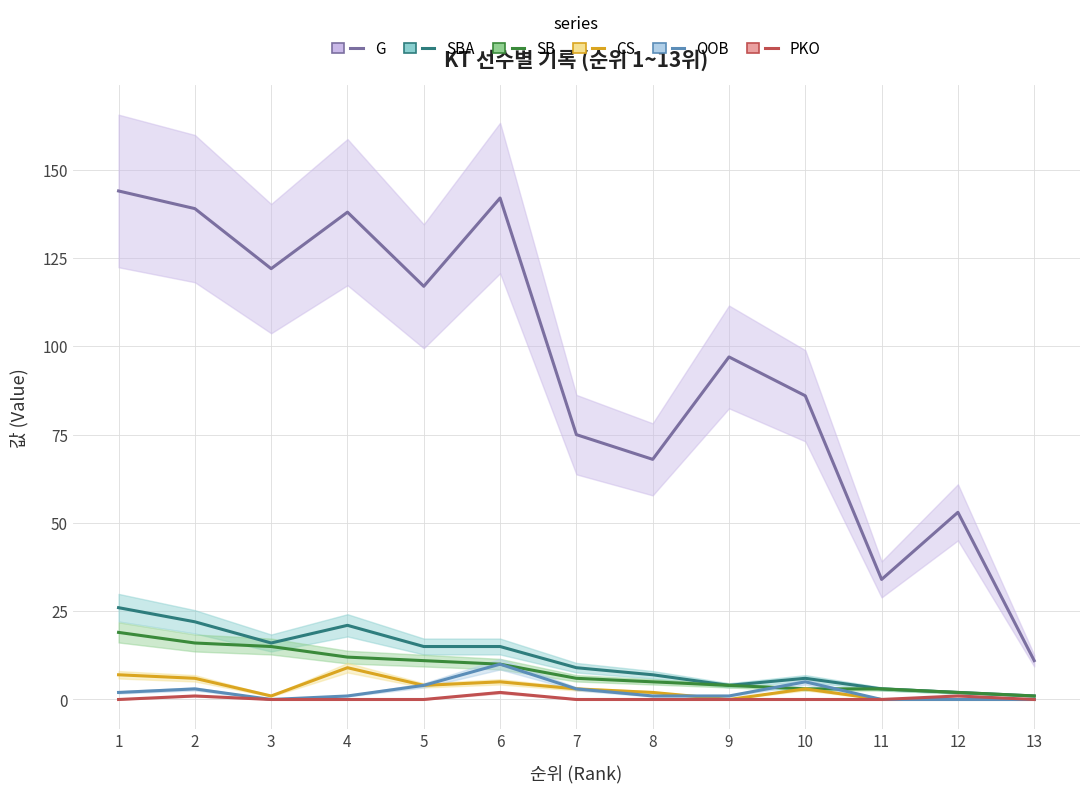

Which category has the highest value in the SB series?

1